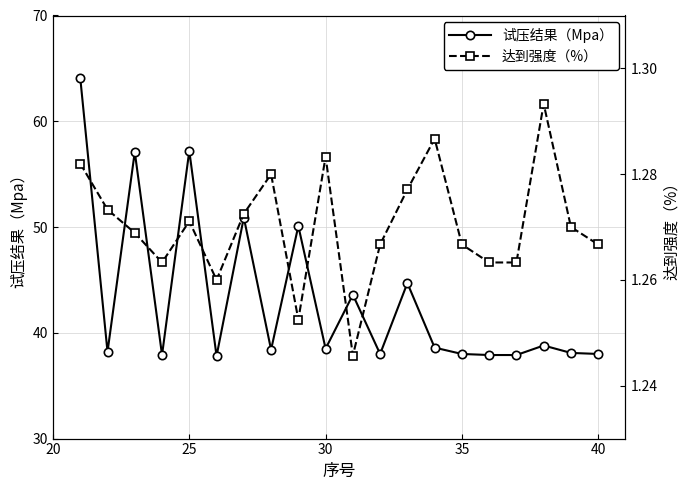

What is the minimum value for 试压结果（Mpa）?

37.8